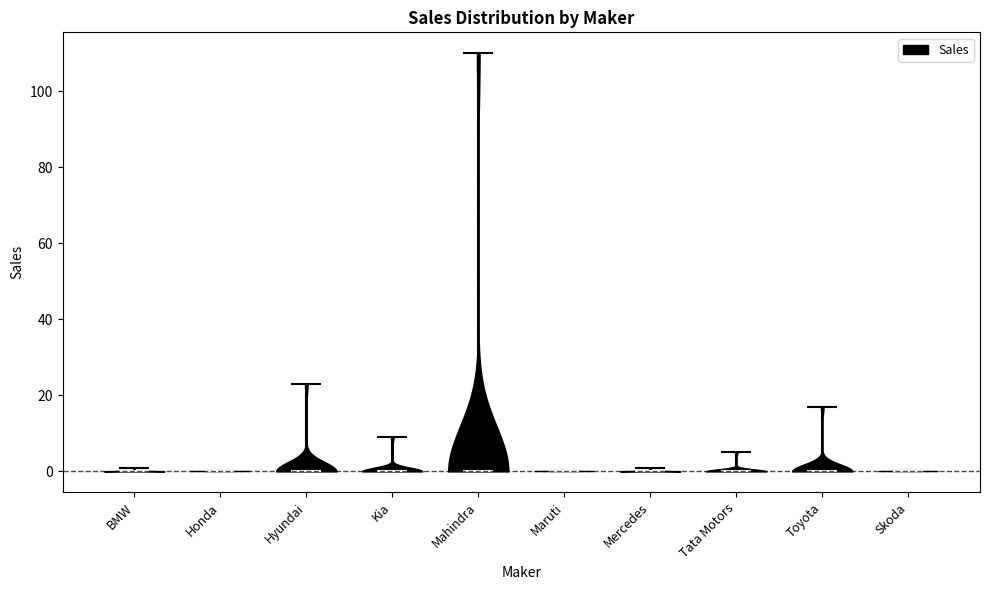

Reading left to right, read every violin against the y-axis: where its median line is, and the lowest and highest points it reaches. The values are not printed on the chart, so give them approximately, as read against the axis.

BMW: median line 0, lowest point 0, highest point 2
Honda: median line 0, lowest point 0, highest point 0
Hyundai: median line 0, lowest point 0, highest point 24
Kia: median line 0, lowest point 0, highest point 10
Mahindra: median line 0, lowest point 0, highest point 110
Maruti: median line 0, lowest point 0, highest point 0
Mercedes: median line 0, lowest point 0, highest point 2
Tata Motors: median line 0, lowest point 0, highest point 6
Toyota: median line 0, lowest point 0, highest point 18
Skoda: median line 0, lowest point 0, highest point 0